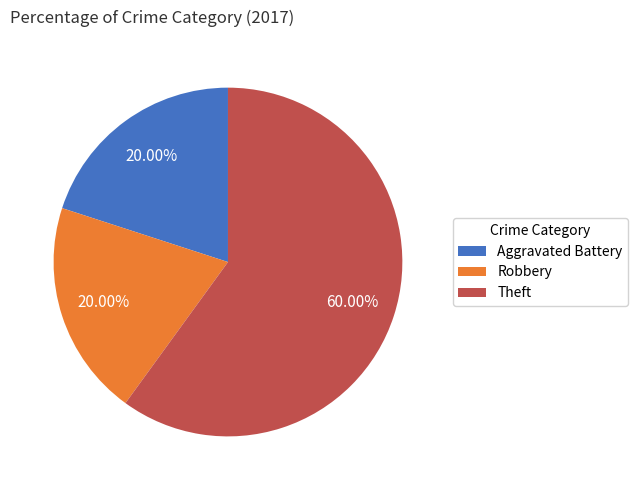

To the nearest percent, what portion does Robbery represent?

20%